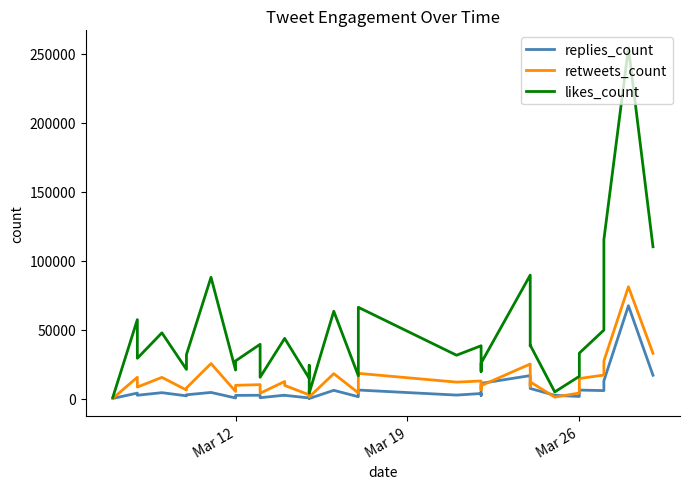

Reading left to right, what are all the values shown in this chart?

replies_count: 217	4091	2531	4393	2098	2856	4563	557	2424	2520	748	2592	2470	571	1367	171	6095	1476	6306	2650	3783	2378	11151	16764	15492	7460	2464	1636	6280	5893	12961	67392	17017
retweets_count: 260	15566	8456	15483	6315	7801	25497	5292	9732	10211	3966	12496	9664	2787	5725	1263	18188	4237	18391	12034	12868	6529	9492	25152	8980	12184	1166	4147	14633	17180	27299	81122	32898
likes_count: 955	57325	29311	47752	21258	31977	87996	20779	27417	39448	15567	43741	43710	14758	24171	4110	63384	16656	66249	31531	38391	19734	25842	89565	38274	38804	4936	16236	33036	49750	115270	254222	110110